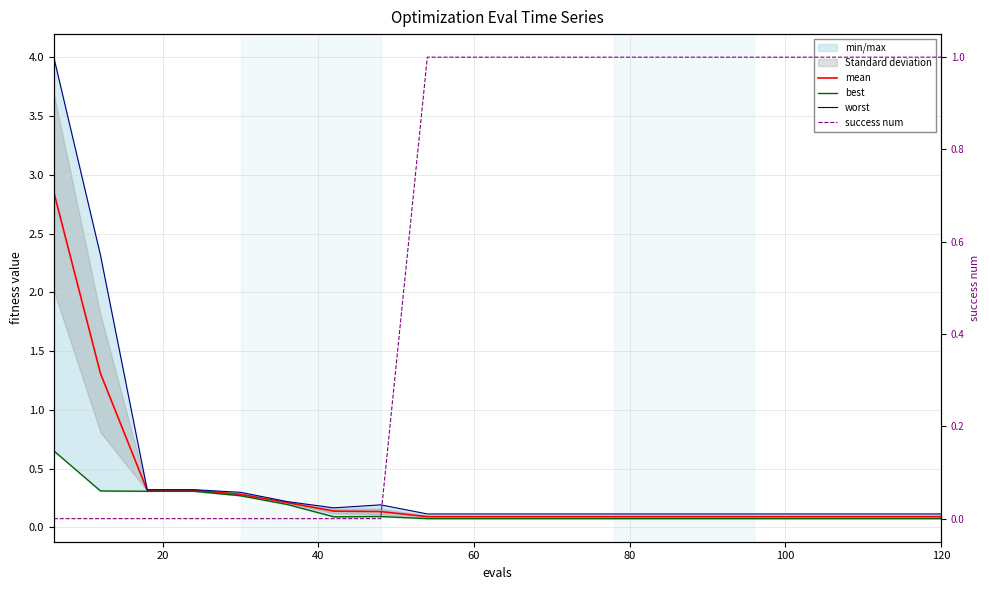

Which series has the largest total across all categories?

success num